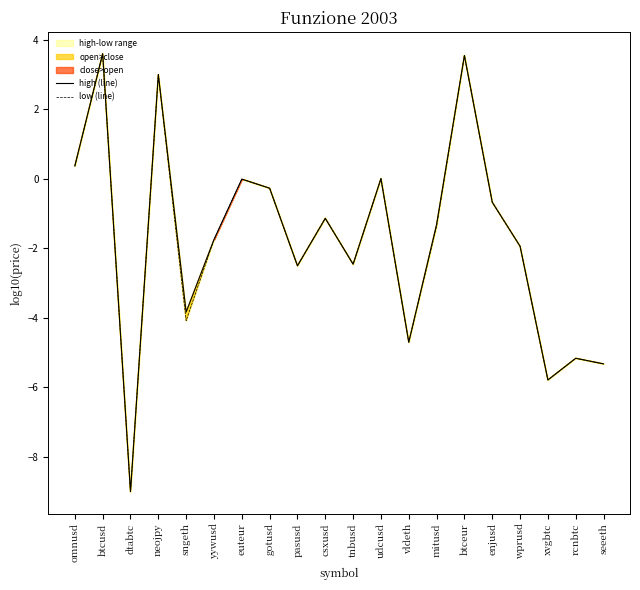

True or false: low (line) and high (line) intersect in this chart.

False